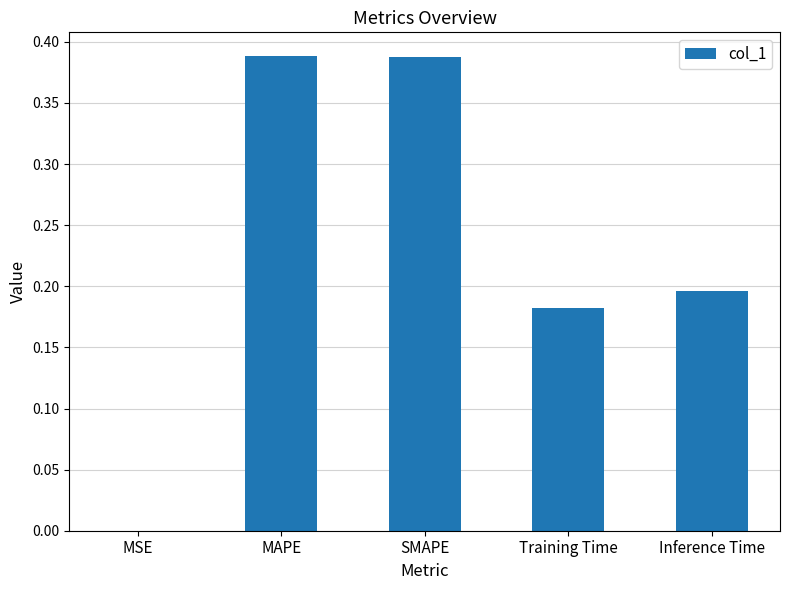

The chart shows a value of 0.2 at Training Time. True or false?

True